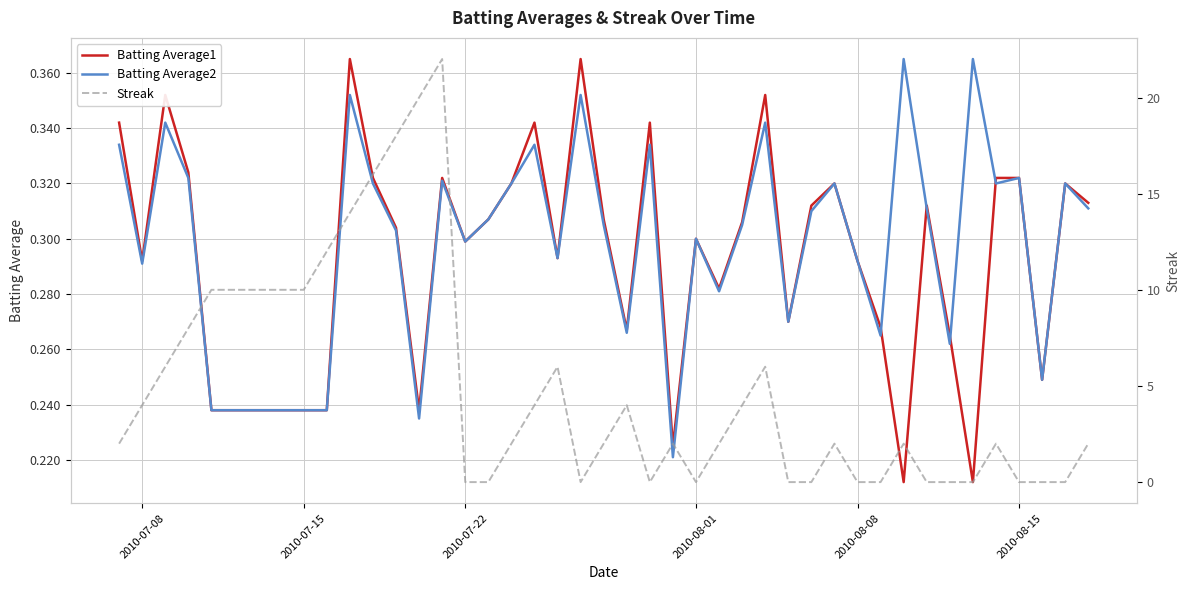

True or false: Streak has a value of 3.3 at 2010-07-22.

False